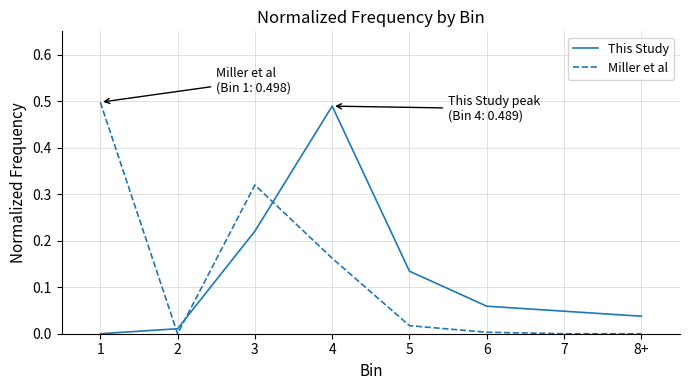

The value of This Study at 4 is 0.5. True or false?

True